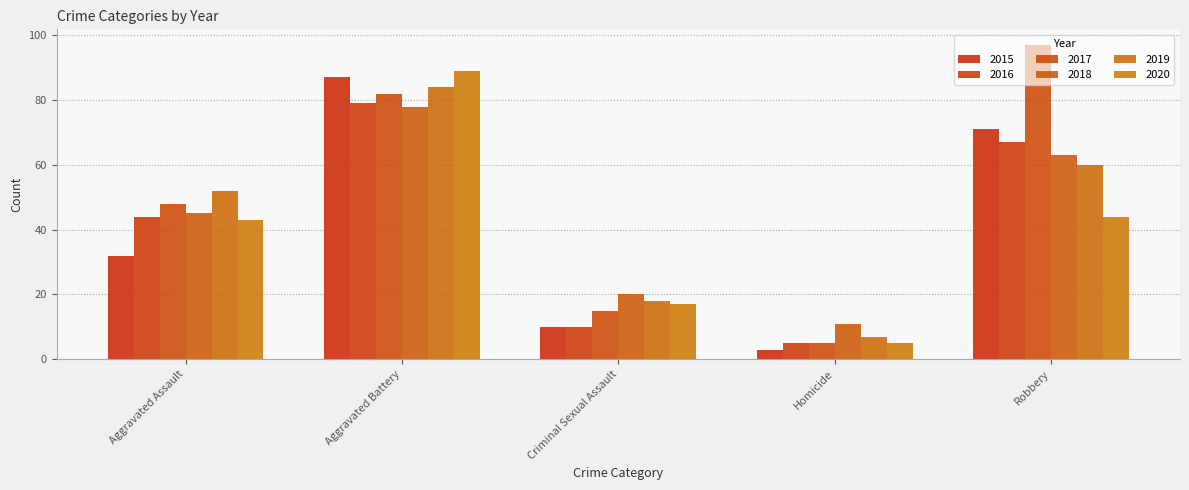

How many groups of bars are there?

5